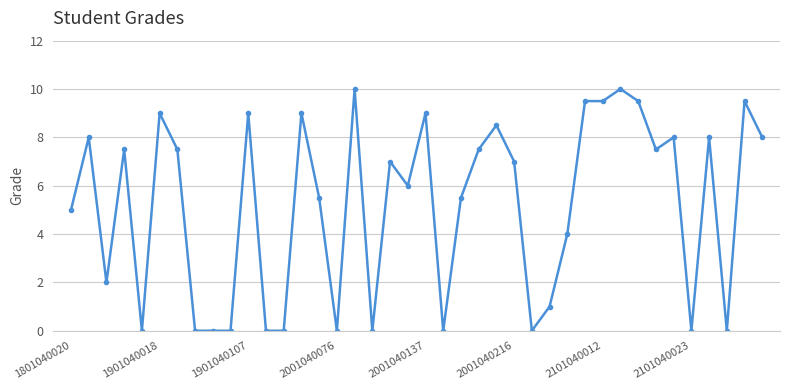

What is the average value?

5.2